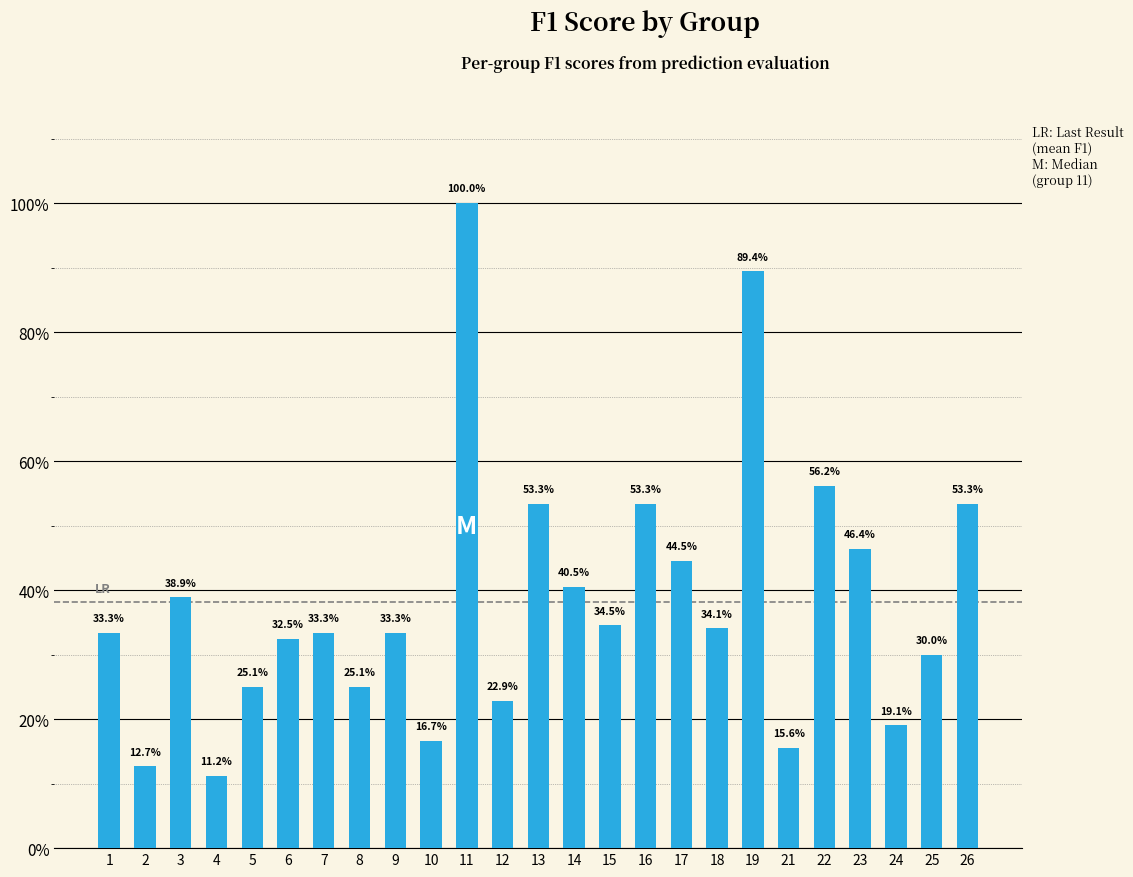

Reading right to left, transcribe all the data shown in this chart.

26=0.5	25=0.3	24=0.2	23=0.5	22=0.6	21=0.2	19=0.9	18=0.3	17=0.4	16=0.5	15=0.3	14=0.4	13=0.5	12=0.2	11=1.0	10=0.2	9=0.3	8=0.3	7=0.3	6=0.3	5=0.3	4=0.1	3=0.4	2=0.1	1=0.3